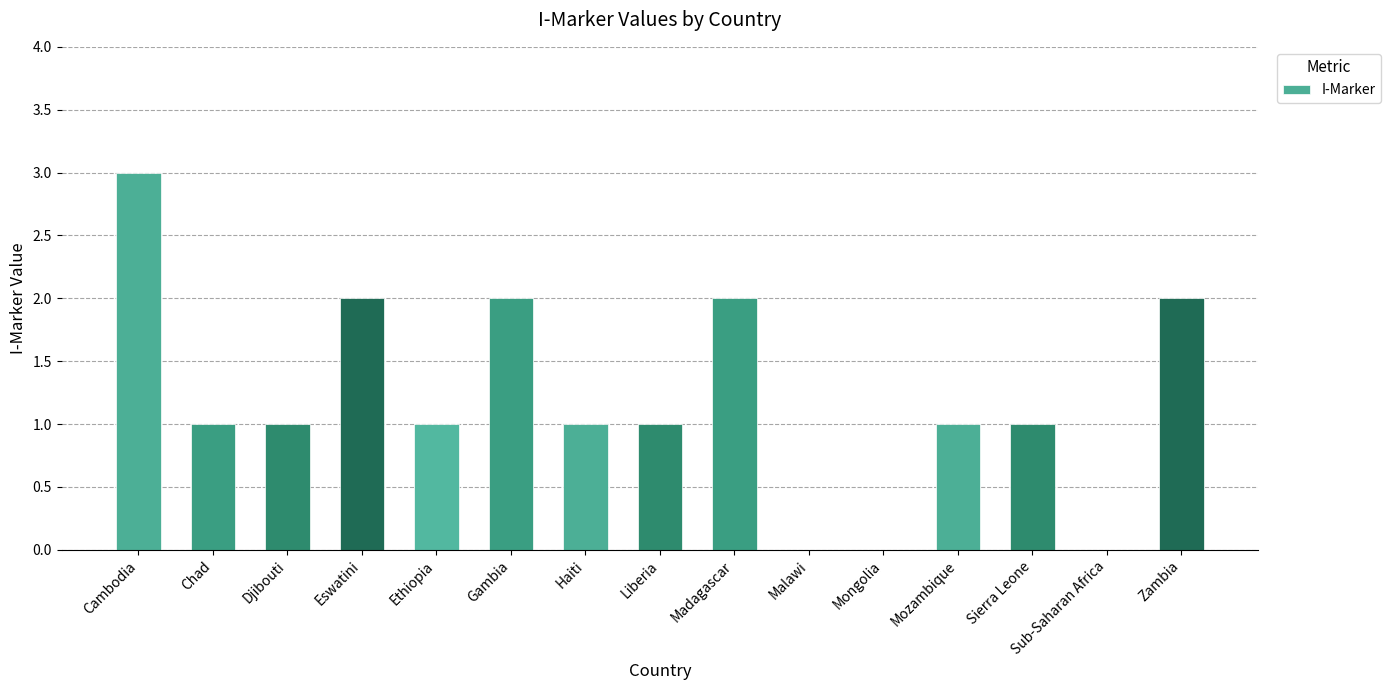

True or false: the data shows 3 at Gambia.

False